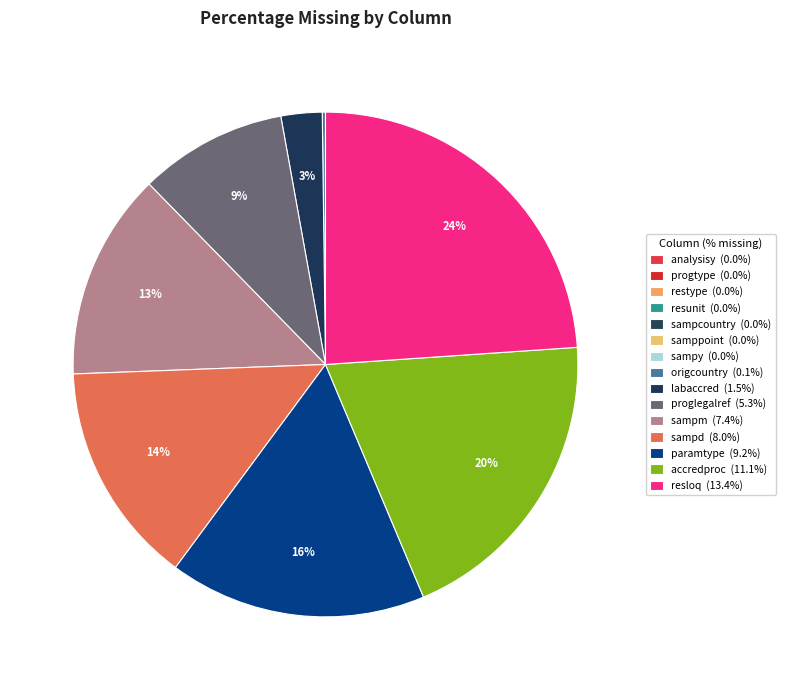

Is it true that sampm is 18% of the pie?

False